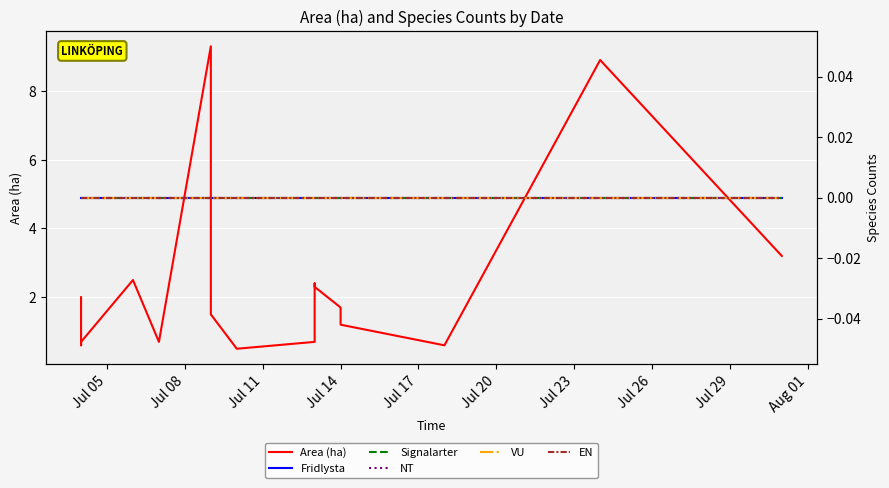

Between Jul 23 and Aug 01, which series saw the biggest shift?

Area (ha)